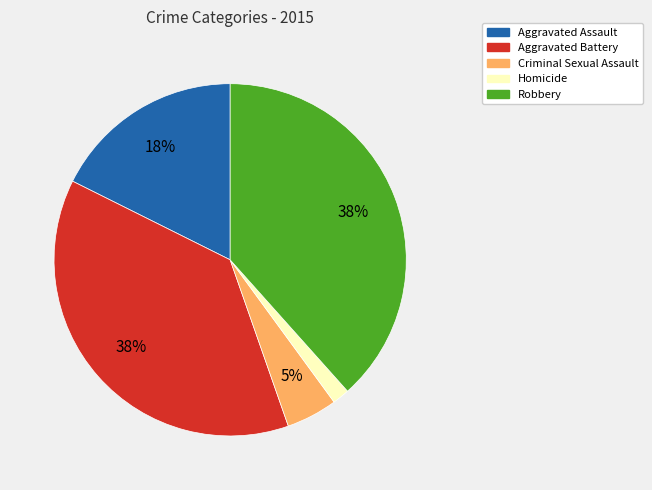

What percentage is the Aggravated Battery slice, to the nearest percent?

38%